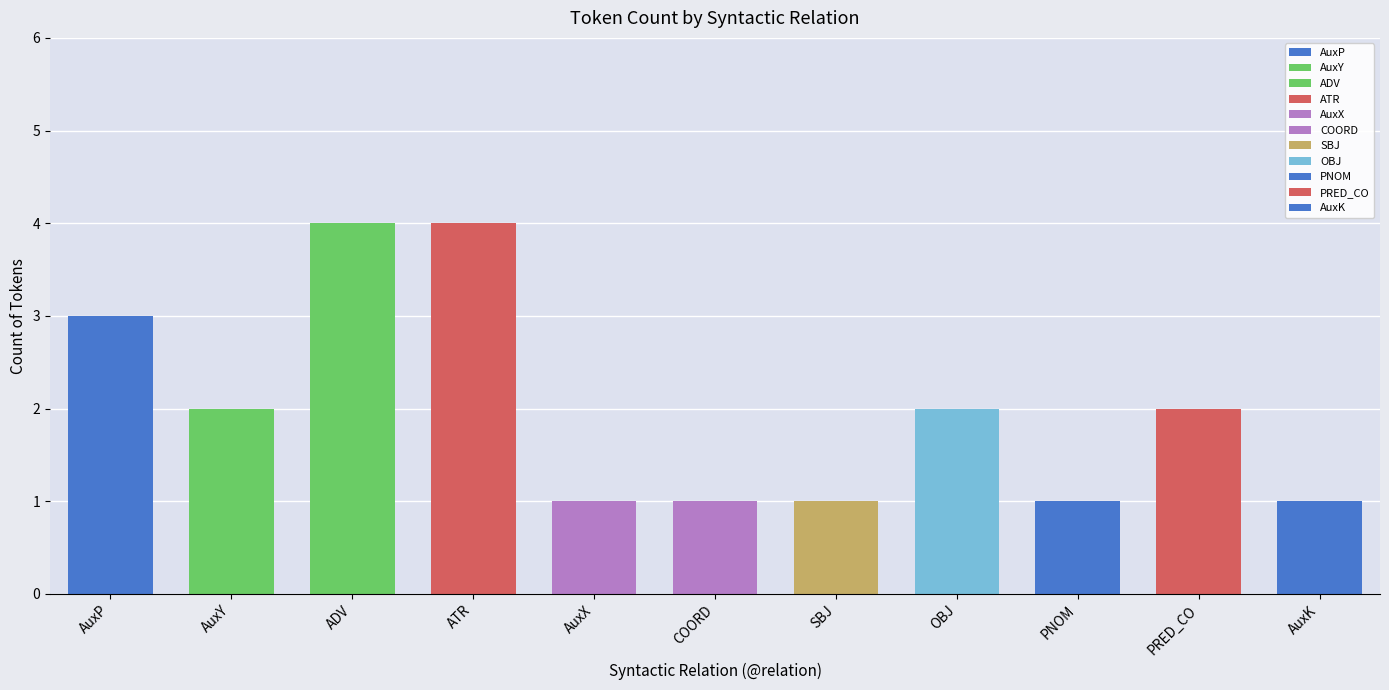

Reading right to left, extract all data points from this chart.

1	2	1	2	1	1	1	4	4	2	3